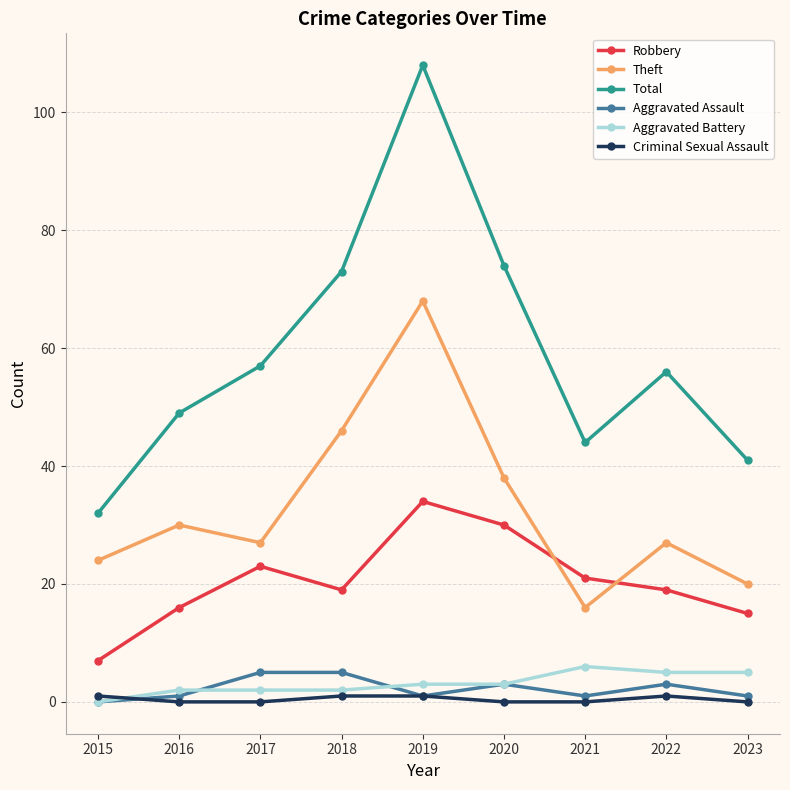

How many lines are shown in the chart?

6